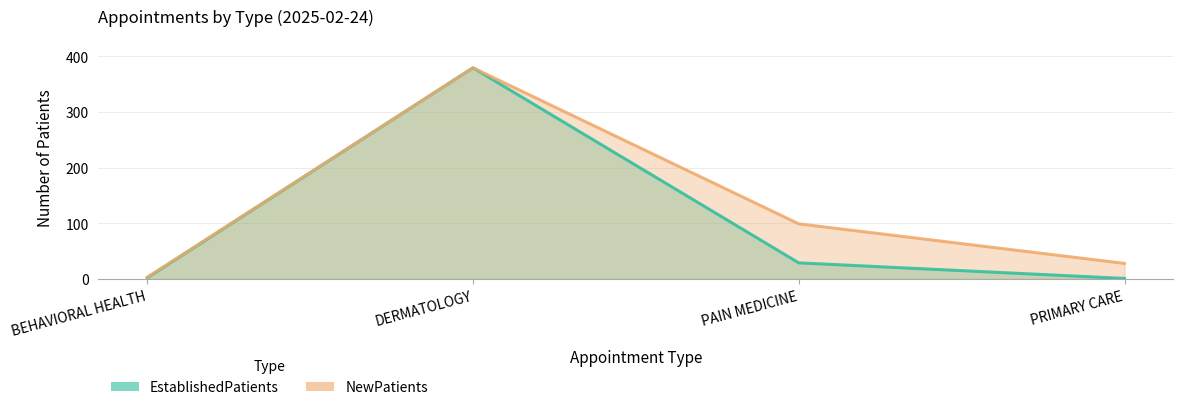

Where is EstablishedPatients nearest to the value 190?

PAIN MEDICINE